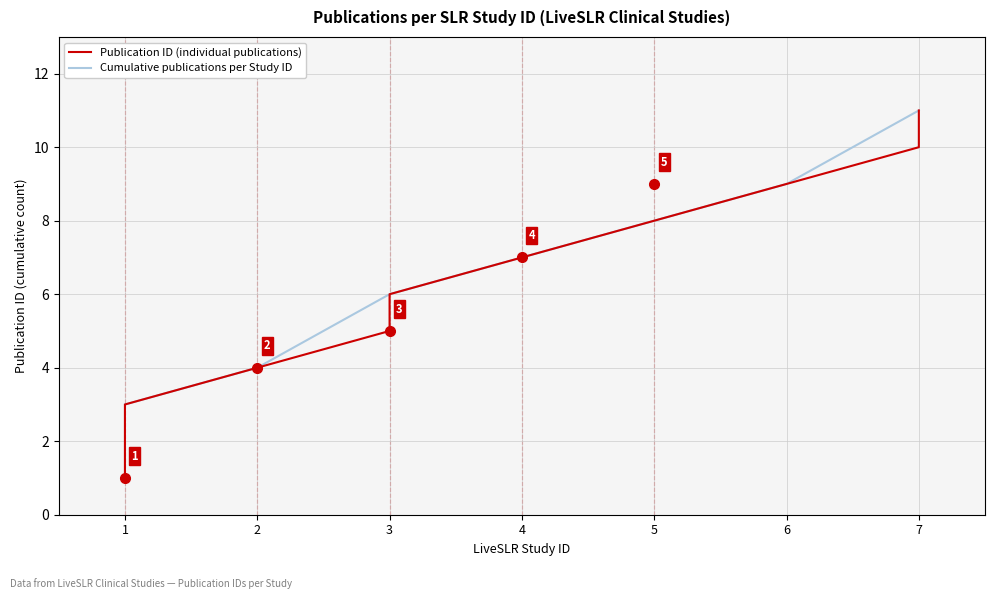

What is the maximum value shown in the chart?

11